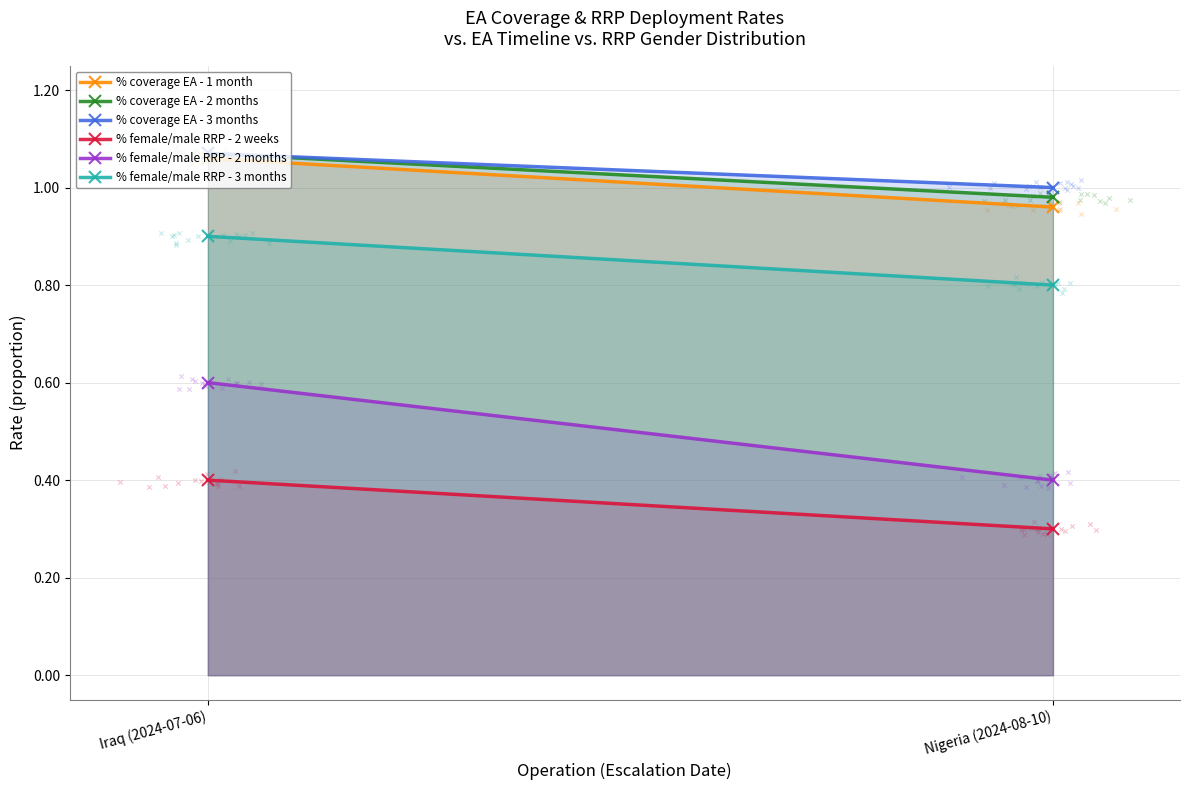

Is the value of % coverage EA - 1 month at Iraq (2024-07-06) greater than the value of % female/male RRP - 2 weeks at Nigeria (2024-08-10)?

Yes